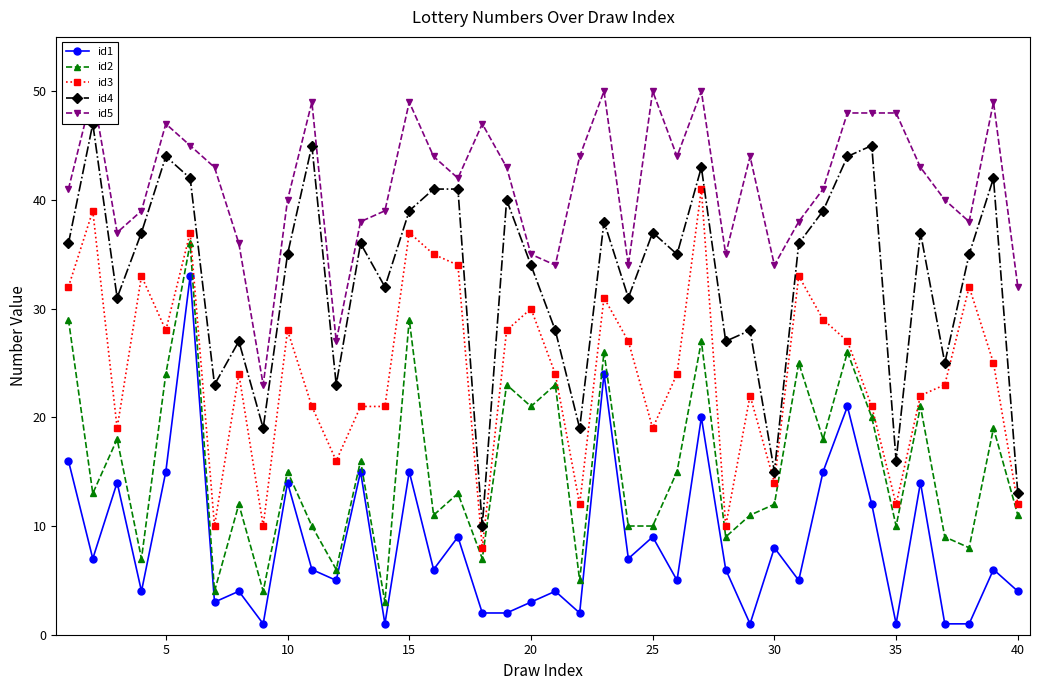

True or false: id3 has more than 1 interior local peaks.

True